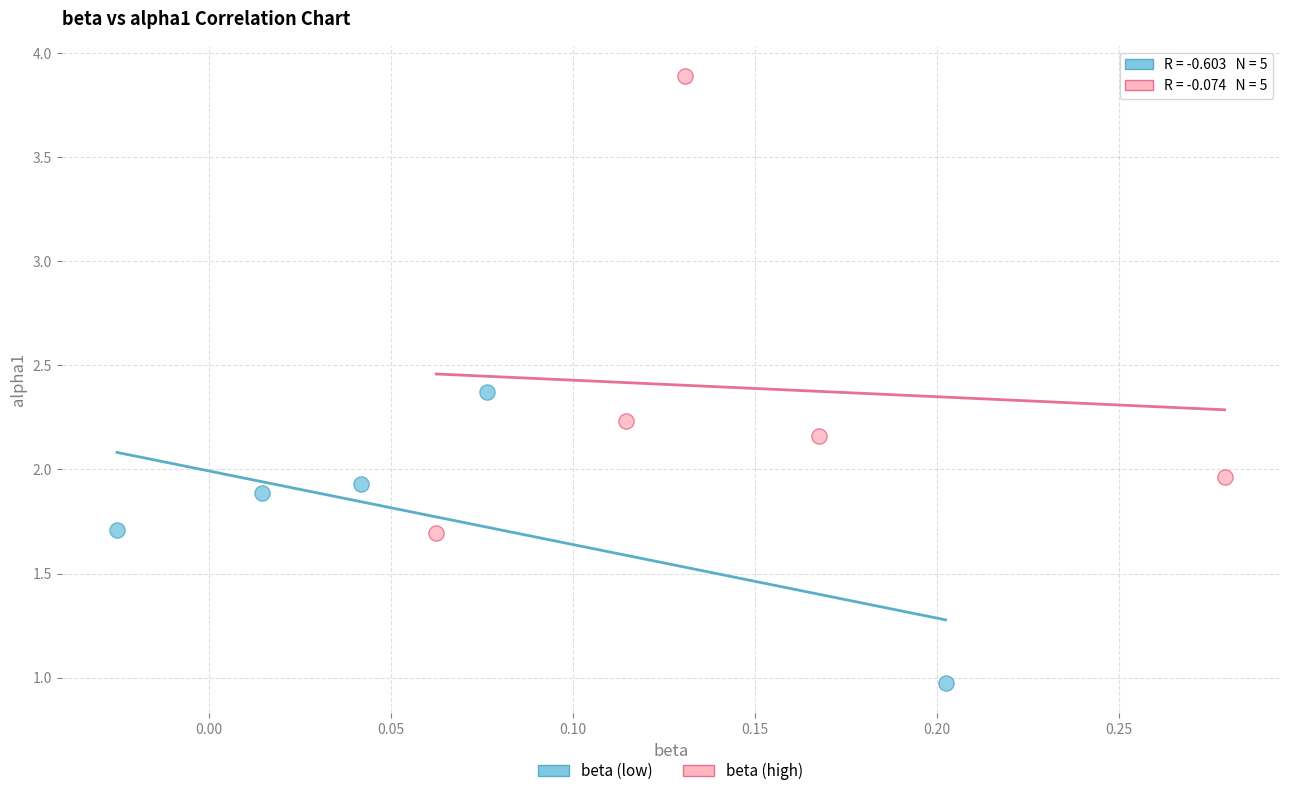

Which series has the widest spread of Y values?

beta (high)